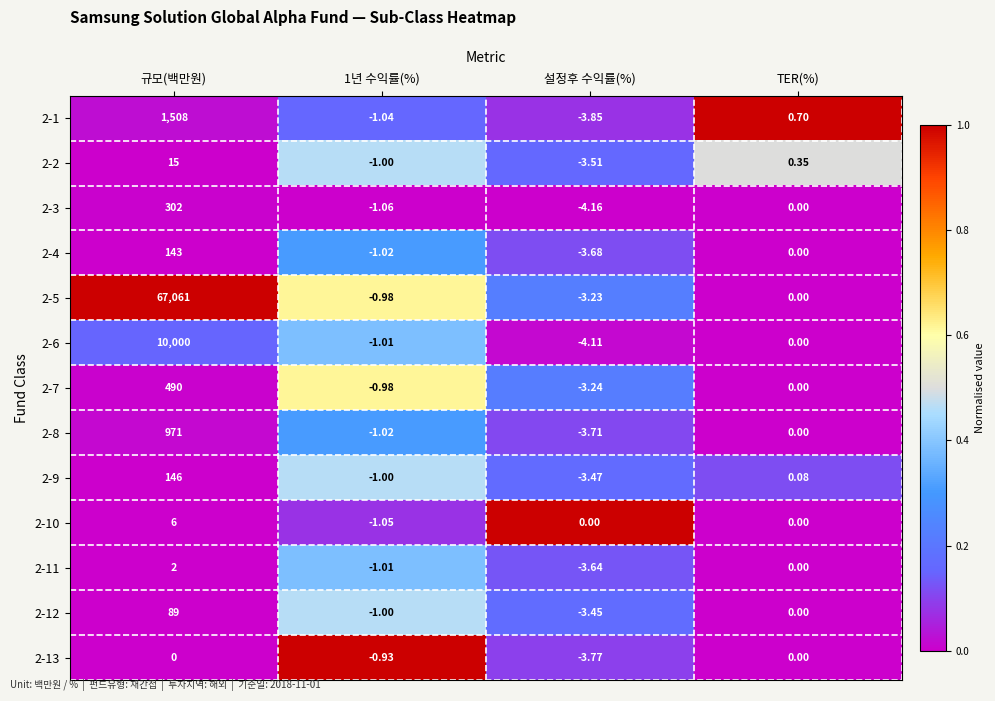

Is the value of 2-1 at 1년 수익률(%) greater than the value of 2-3 at 규모(백만원)?

No